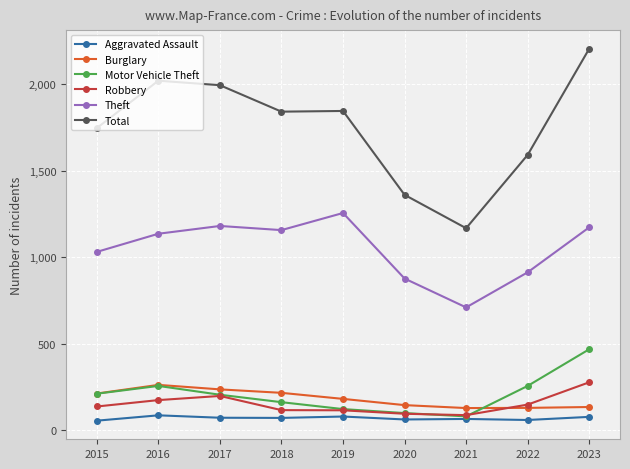

Which series changed the most between 2015 and 2016?

Total